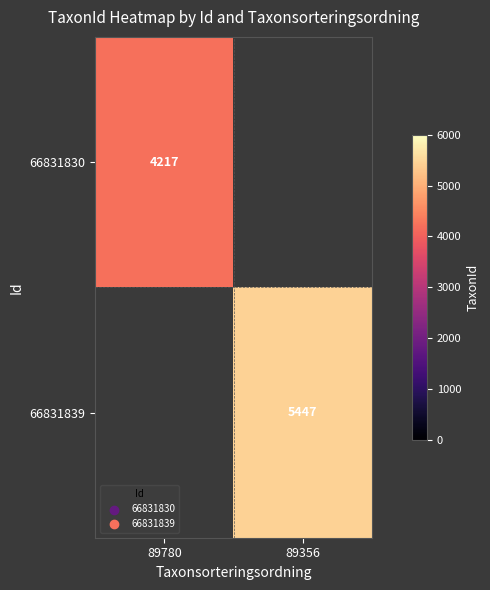

At how many categories does at least one series exceed 1049?

2